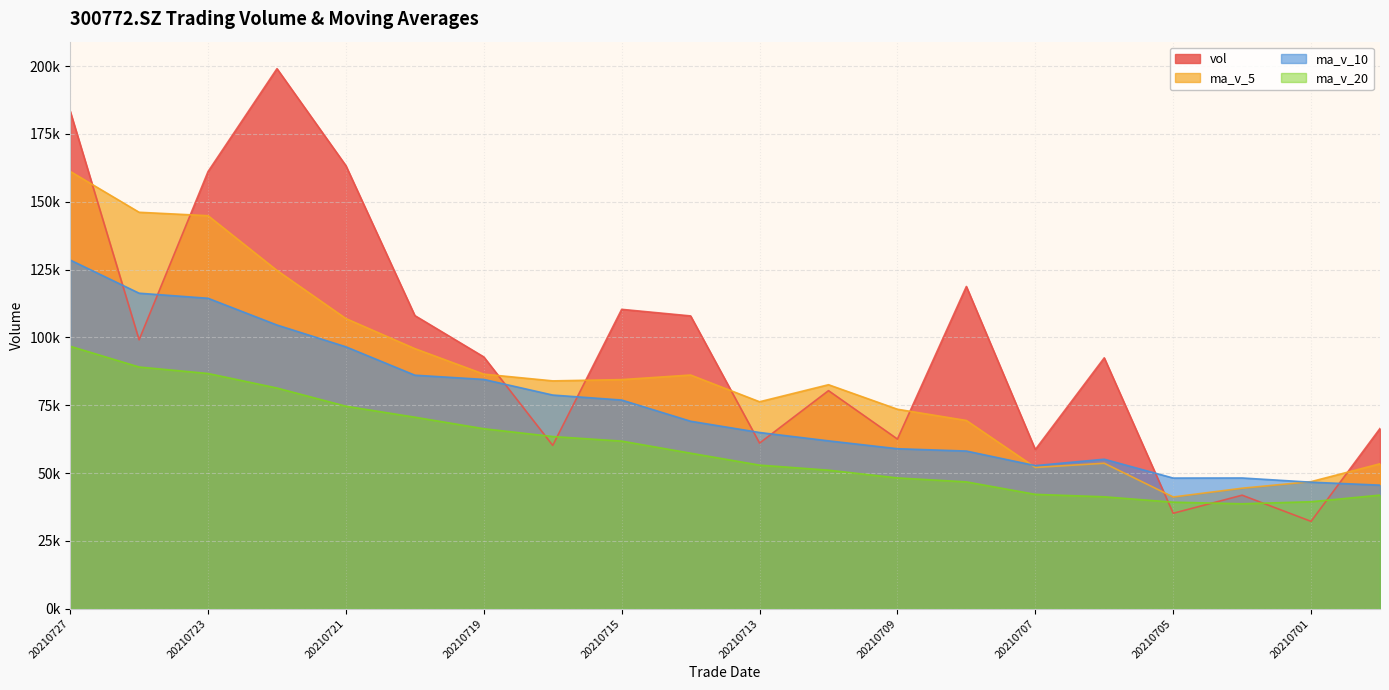

What is the total value across all series at 20210716?

286392.8